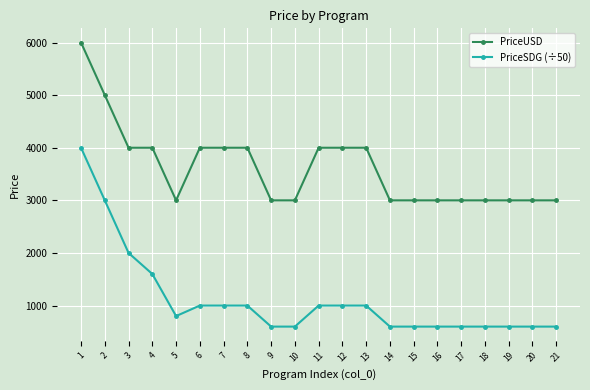

What is the difference between the second highest and minimum values in the PriceSDG (÷50) series?

2400